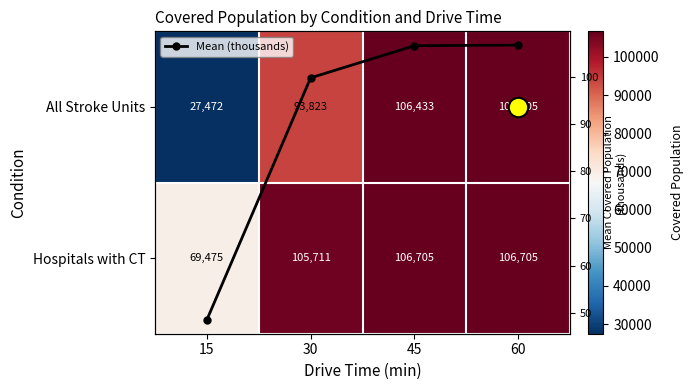

What is the spread (max minus min) of values at 15?

69426.5